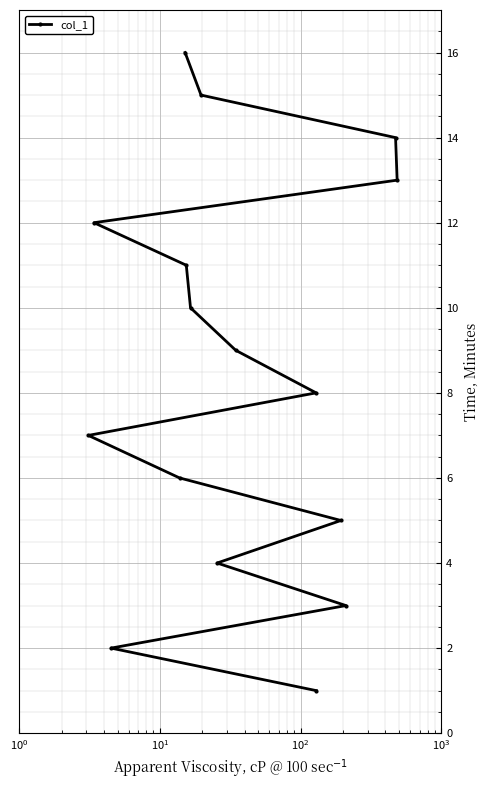

What is the difference between the maximum and second lowest values?

14